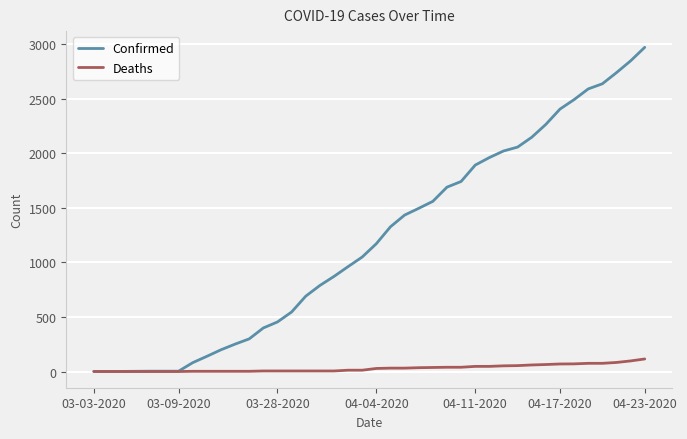

What is the maximum value for Deaths?

115